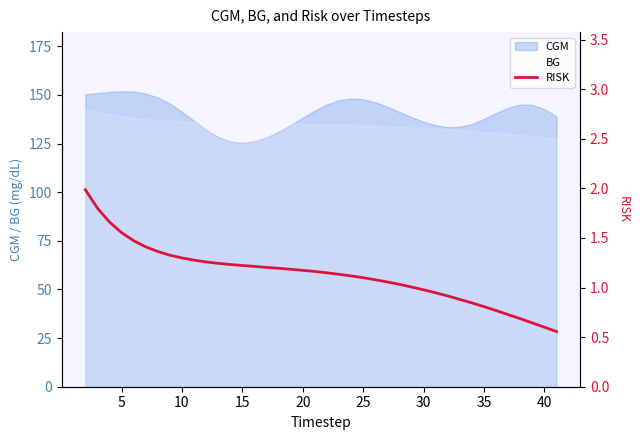

The BG series shows 131.0 at 35. True or false?

True